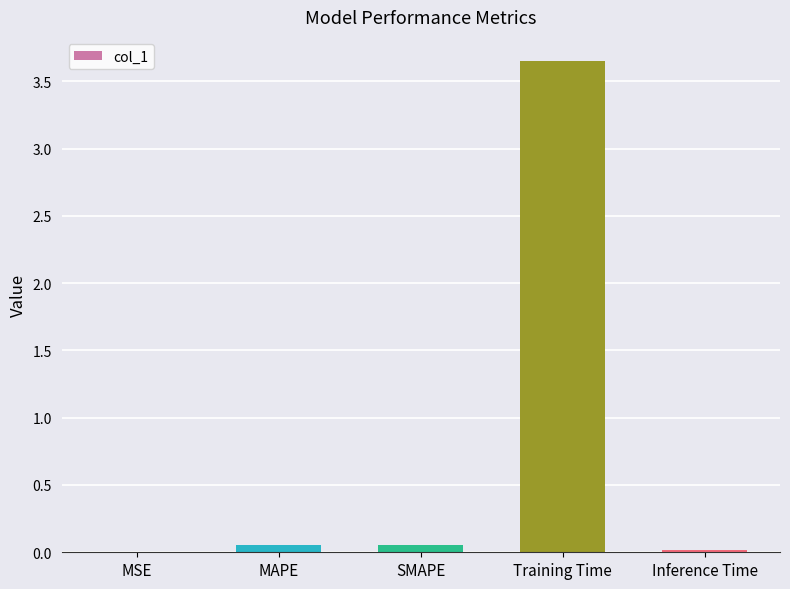

What is the average value?

0.8